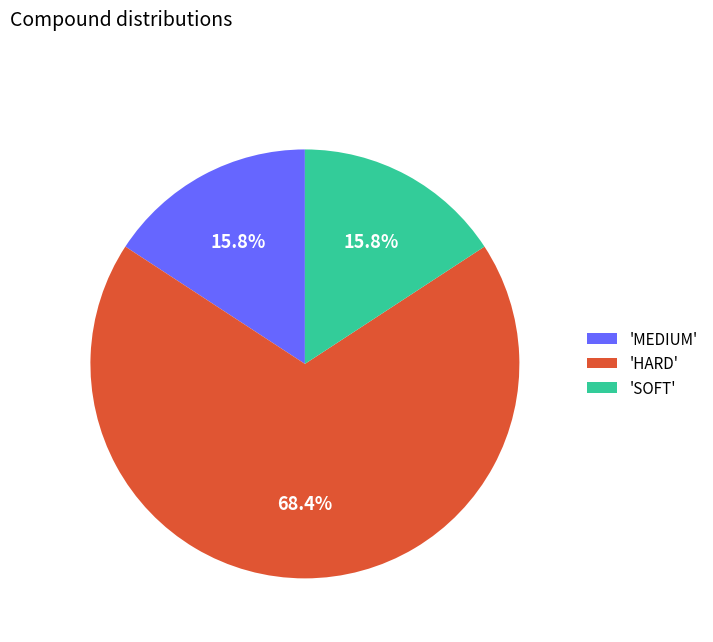

Approximately how many times larger is the value at 'MEDIUM' compared to 'SOFT'?

1.0